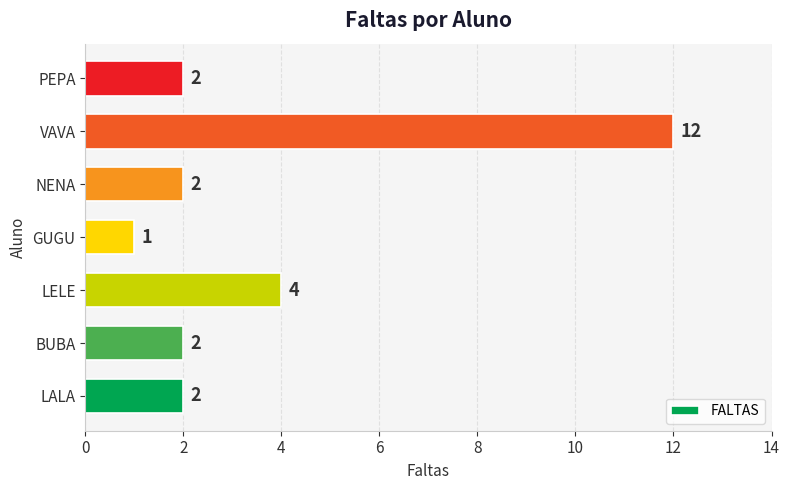

Reading top to bottom, list all the values displayed in this chart.

PEPA=2	VAVA=12	NENA=2	GUGU=1	LELE=4	BUBA=2	LALA=2